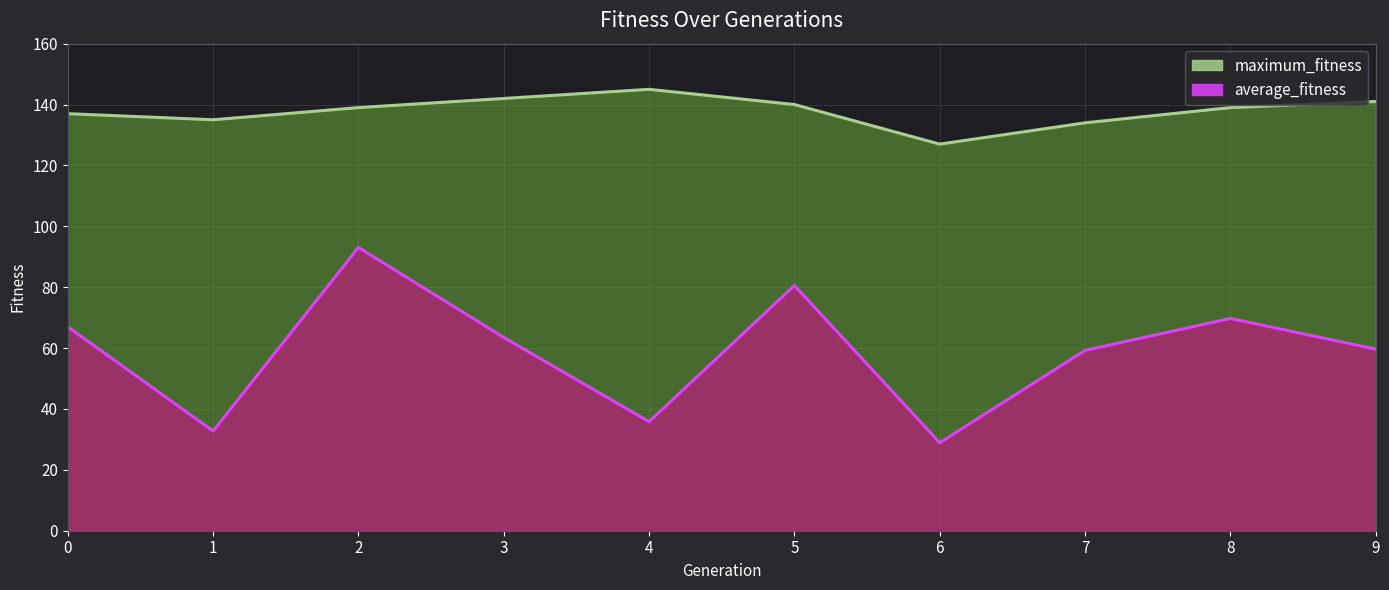

How many series are shown in this chart?

2